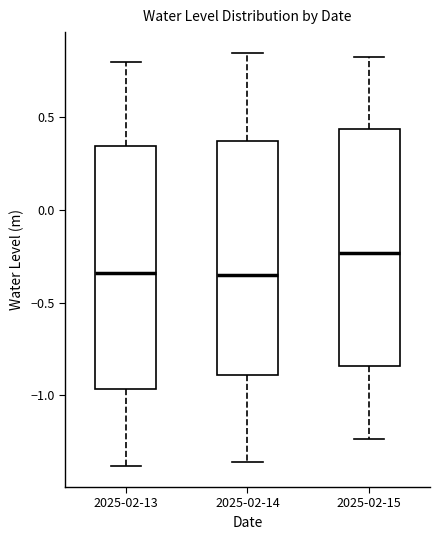

Reading left to right, transcribe this box plot: for each box, give where its median line is, the range the box spans, and where its two whiskers end, as read against the y-axis. The values are not printed on the chart, so give them approximately, as read against the axis.

2025-02-13: median -0.35, box -0.95 to 0.35, whiskers -1.40 to 0.80
2025-02-14: median -0.35, box -0.90 to 0.35, whiskers -1.35 to 0.85
2025-02-15: median -0.25, box -0.85 to 0.45, whiskers -1.25 to 0.80